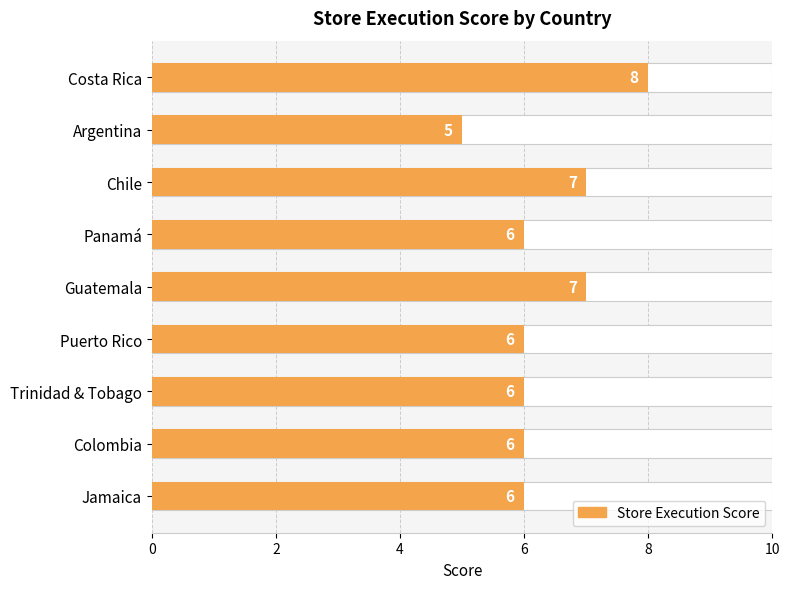

What is the average value?

6